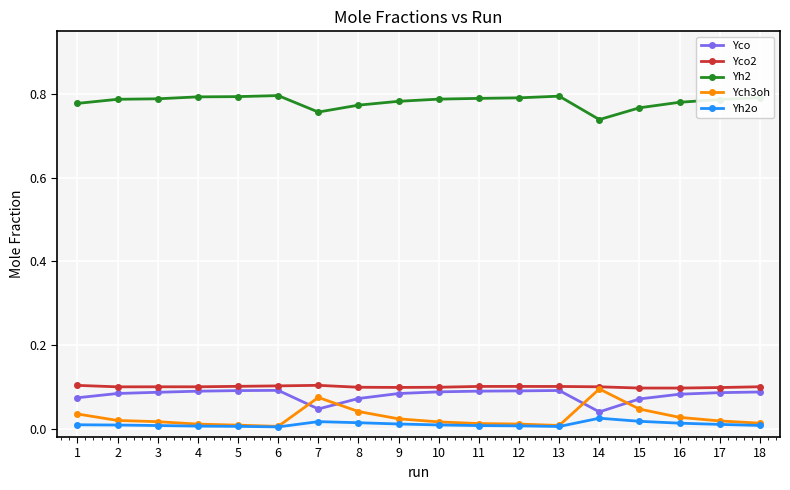

The value of Yco at 2 is 0.1. True or false?

True